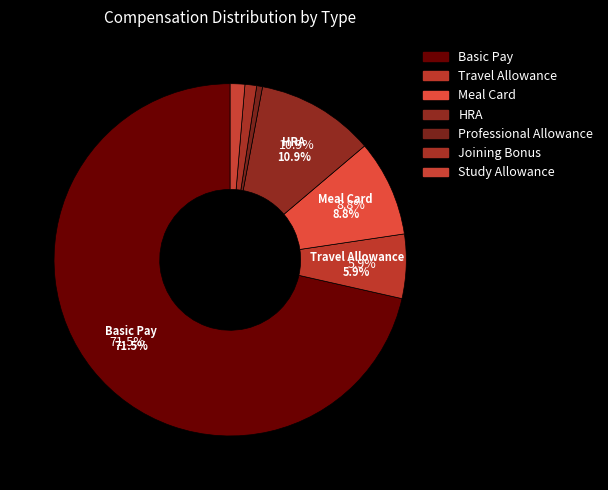

Rank the categories by value from lowest to highest.

Professional Allowance, Joining Bonus, Study Allowance, Travel Allowance, Meal Card, HRA, Basic Pay